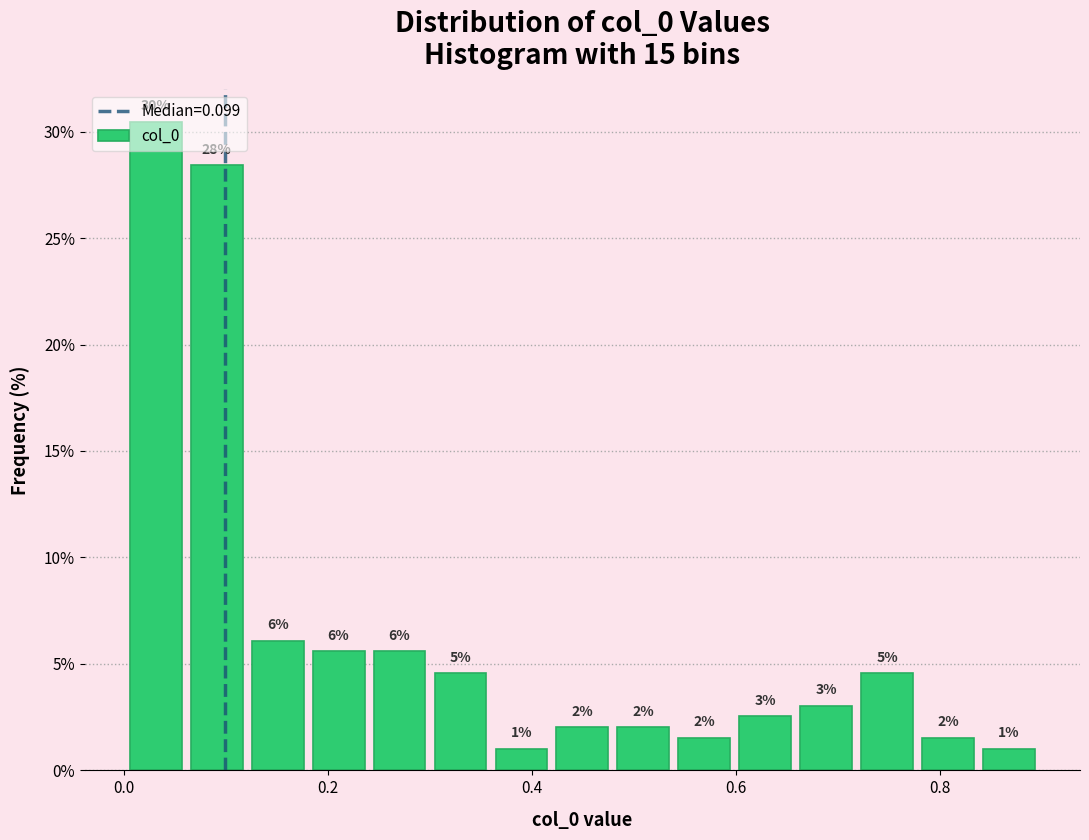

Read against the x-axis, roughly where is the centre of the tallest bar?

0.04